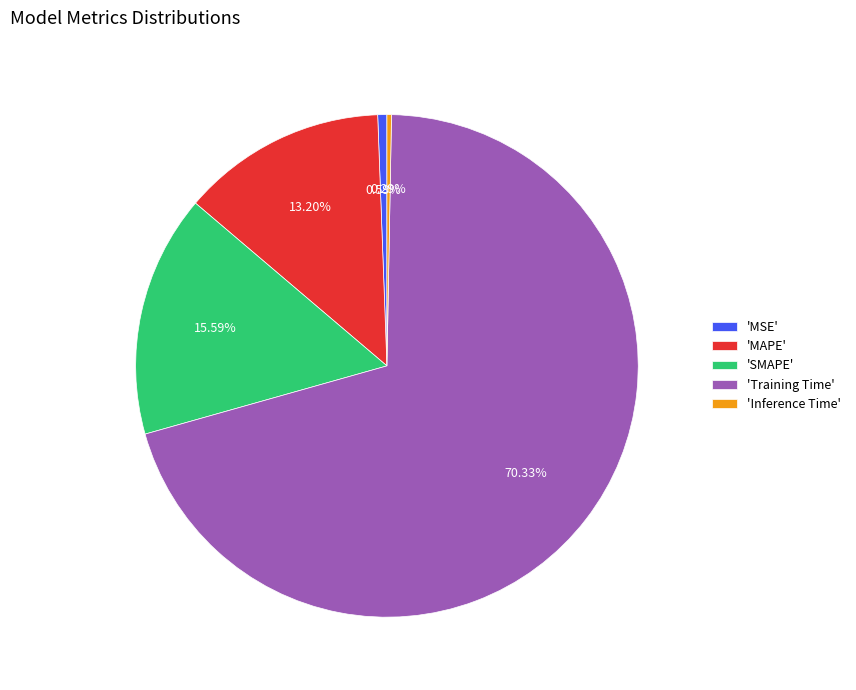

How many slices are in this pie chart?

5